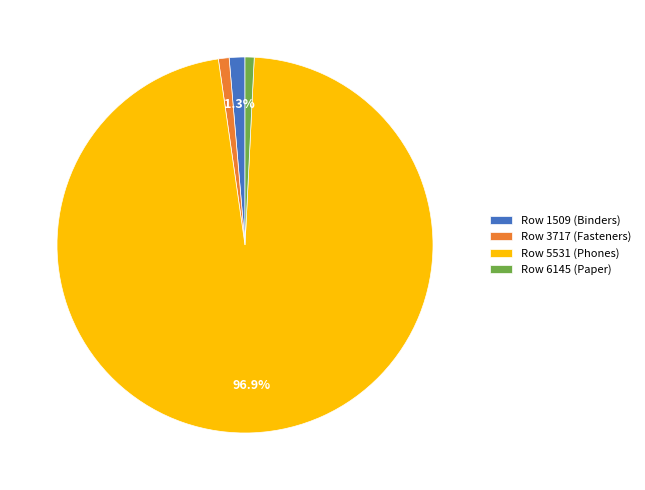

To the nearest percent, what portion does Row 3717 (Fasteners) represent?

1%